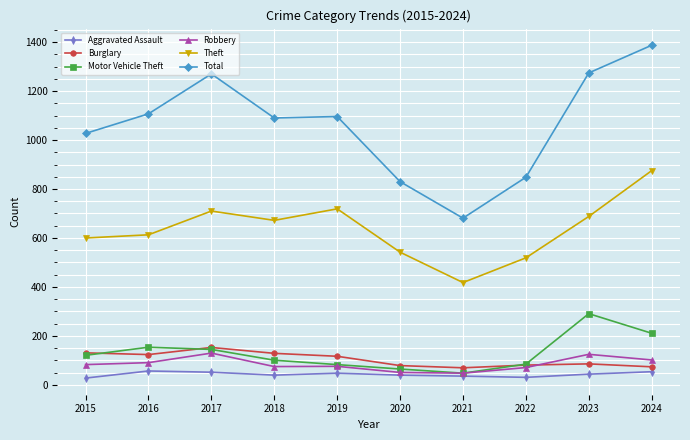

Count the number of categories in the chart.

10